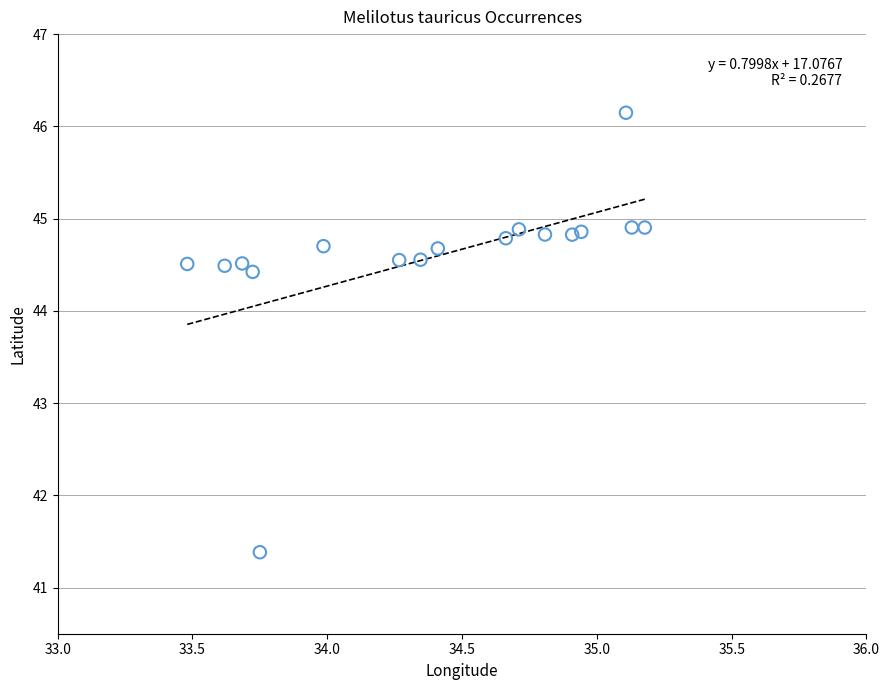

What Y value in the scatter plot is closest to 43?

44.4